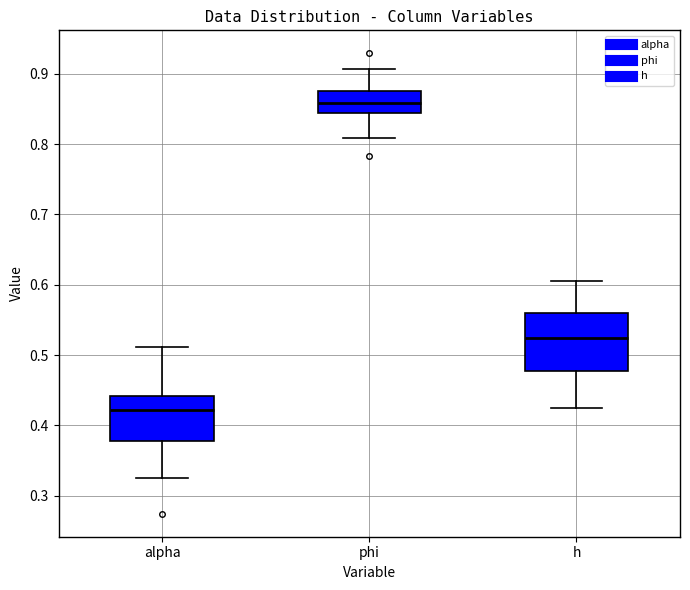

Reading left to right, read every box against the y-axis: the position of its median line, the range the box covers, and the ends of its whiskers. The values are not printed on the chart, so give them approximately, as read against the axis.

alpha: median 0.42, box 0.38 to 0.44, whiskers 0.33 to 0.51
phi: median 0.86, box 0.84 to 0.88, whiskers 0.81 to 0.91
h: median 0.52, box 0.48 to 0.56, whiskers 0.42 to 0.61